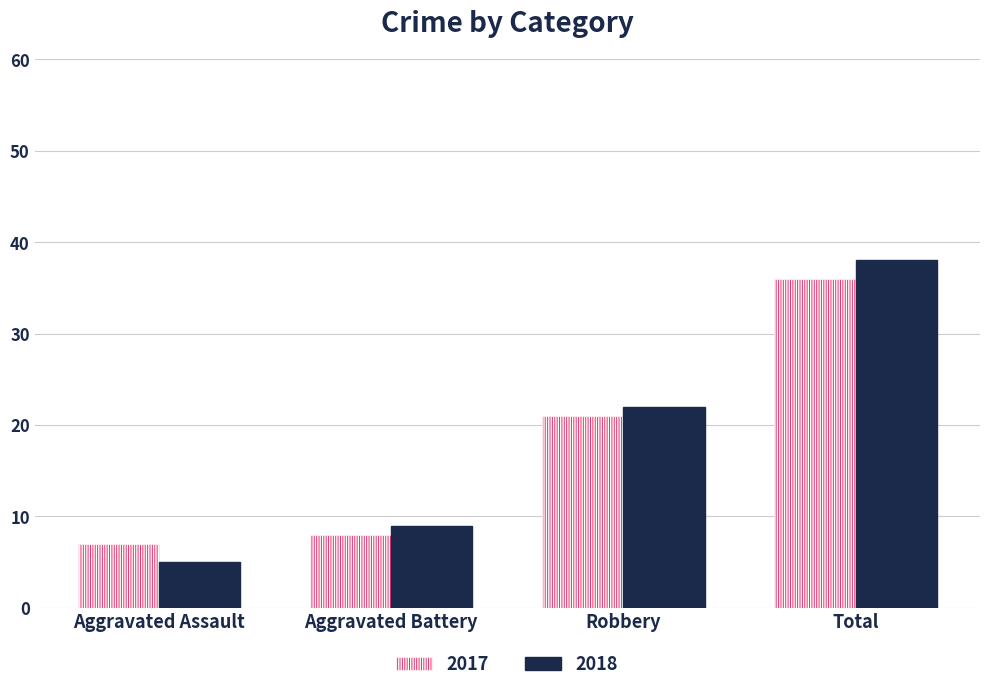

Count the number of categories in the chart.

4